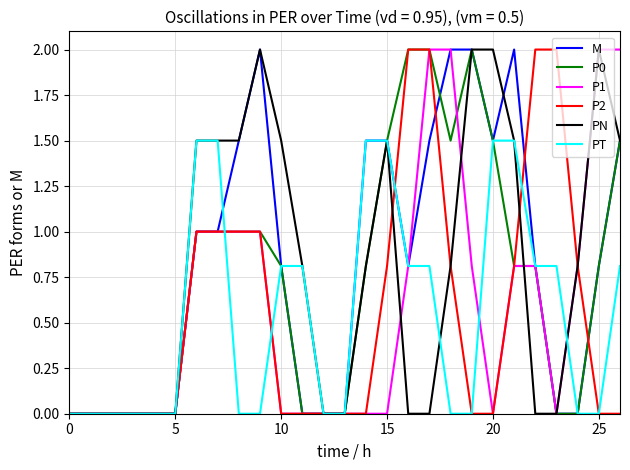

What is the maximum value for M?

2.0